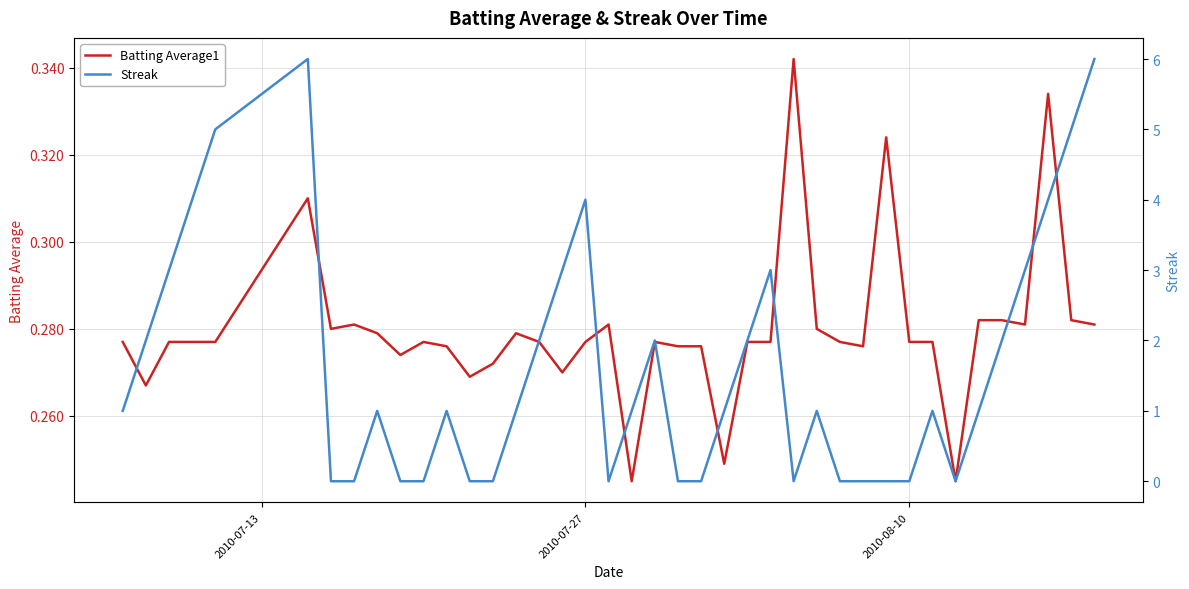

Which series ends up on top after the final intersection of Streak and Batting Average1?

Streak